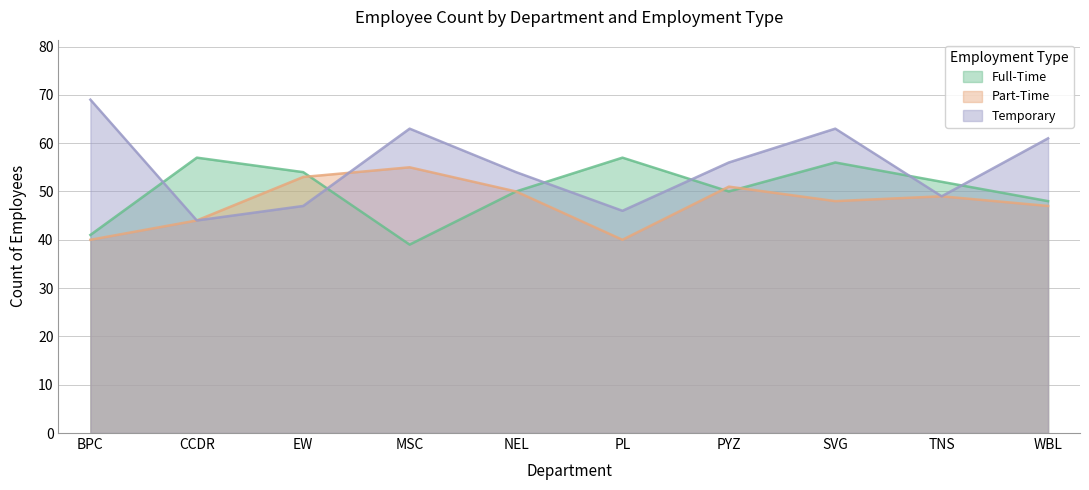

Which series changed the most between BPC and MSC?

Part-Time